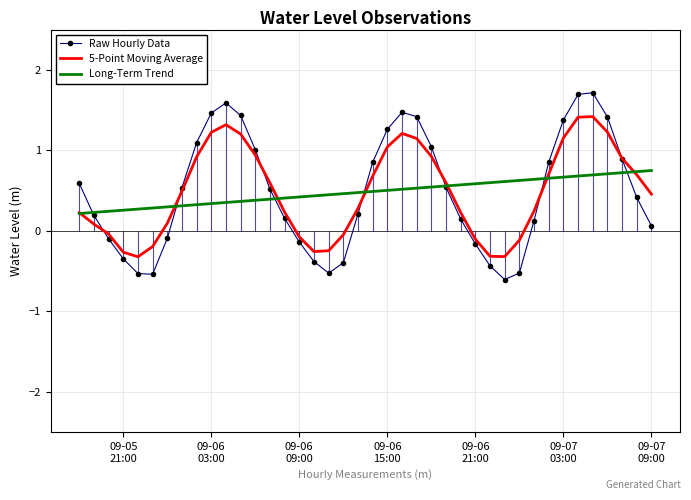

Which series ends up on top after the final intersection of Long-Term Trend and 5-Point Moving Average?

Long-Term Trend